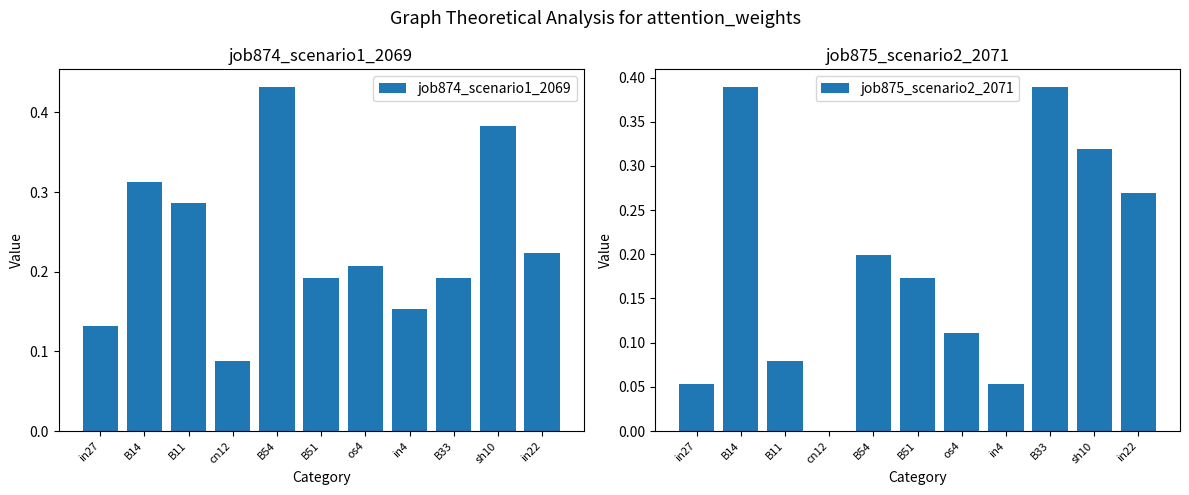

What is the spread (max minus min) of values at os4?

0.1